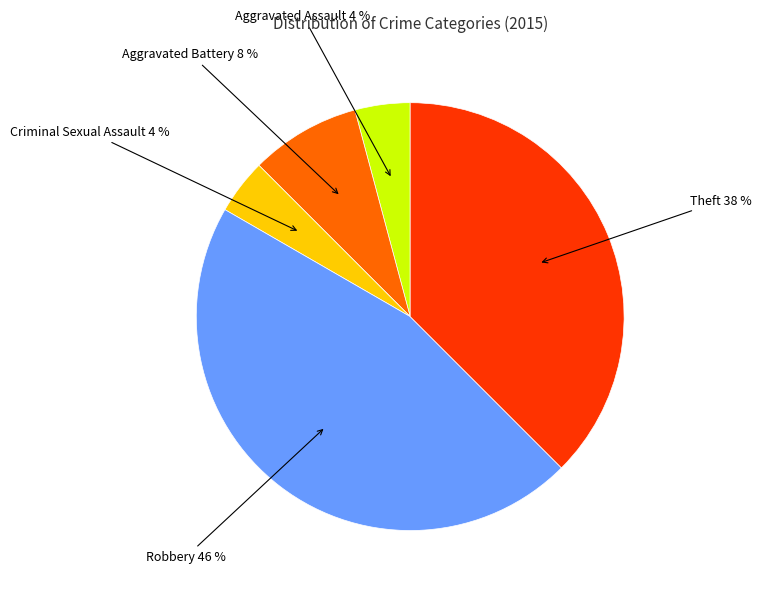

Is the sum of Aggravated Battery and Robbery greater than half?

Yes